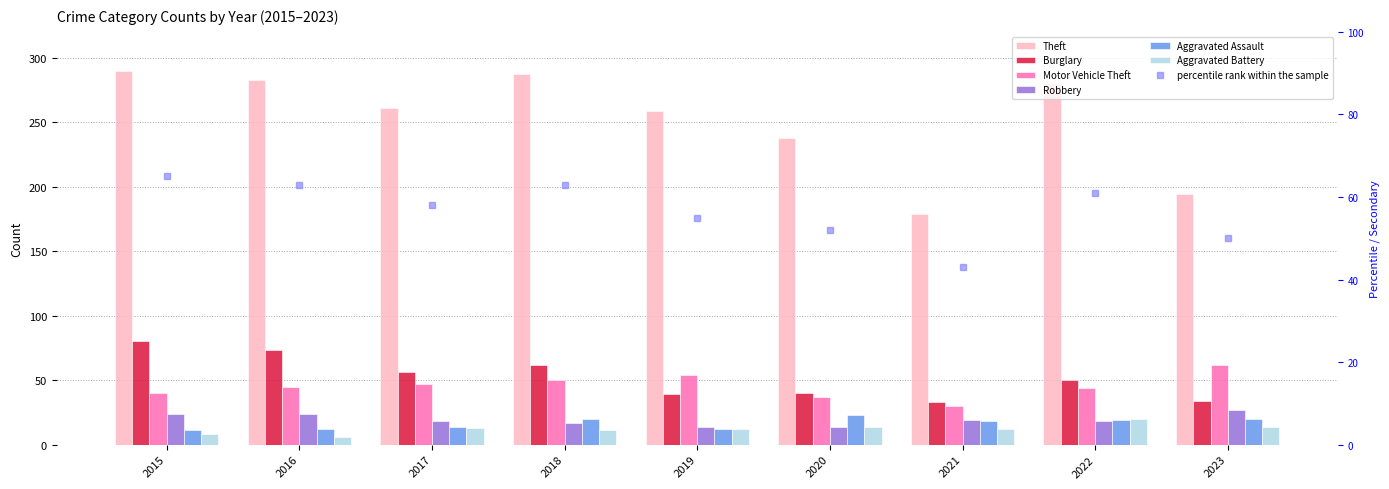

What is the spread (max minus min) of values at 2023?

180